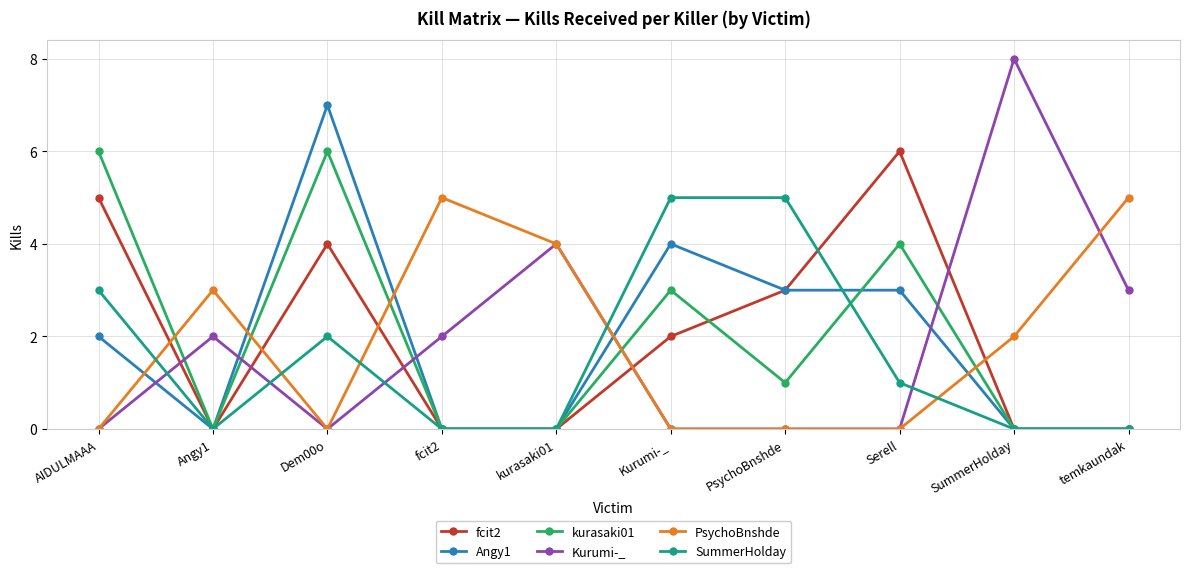

How many series are shown in this chart?

6